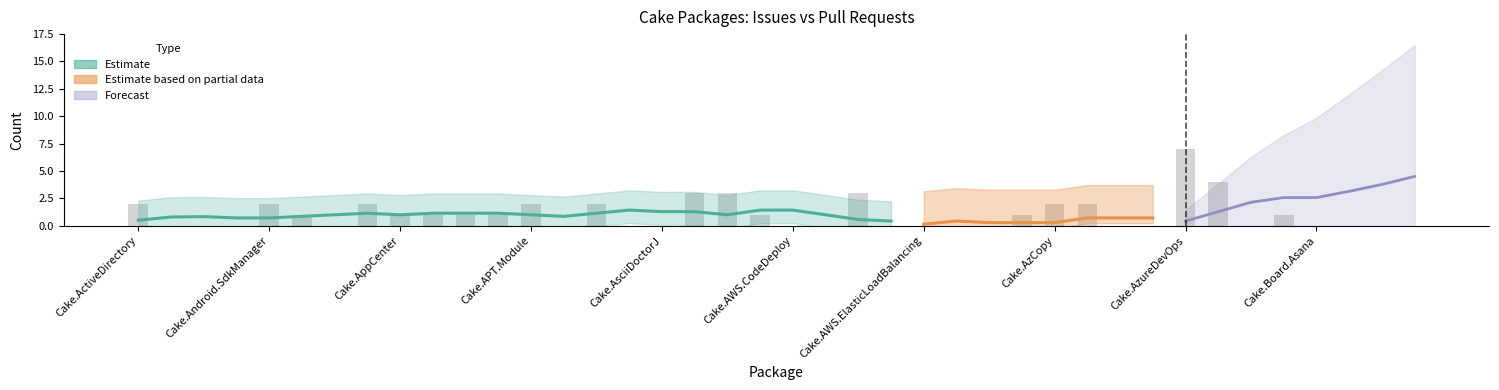

Does the chart contain any negative values?

No